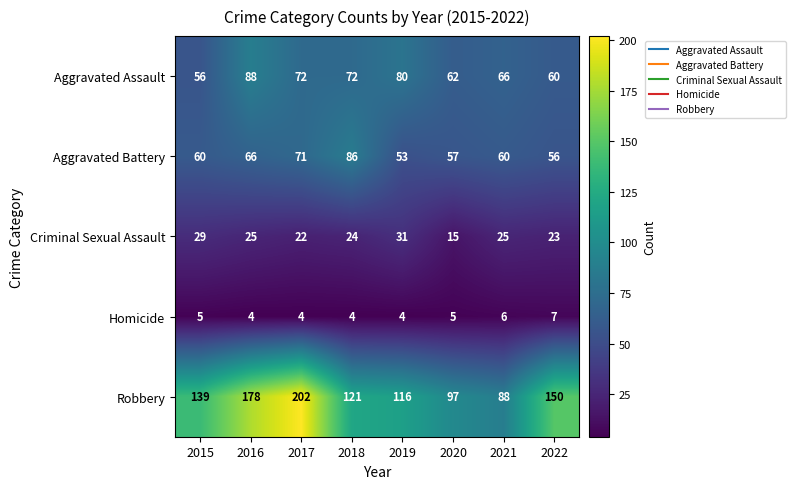

What value does the Aggravated Battery series have at 2019?

53